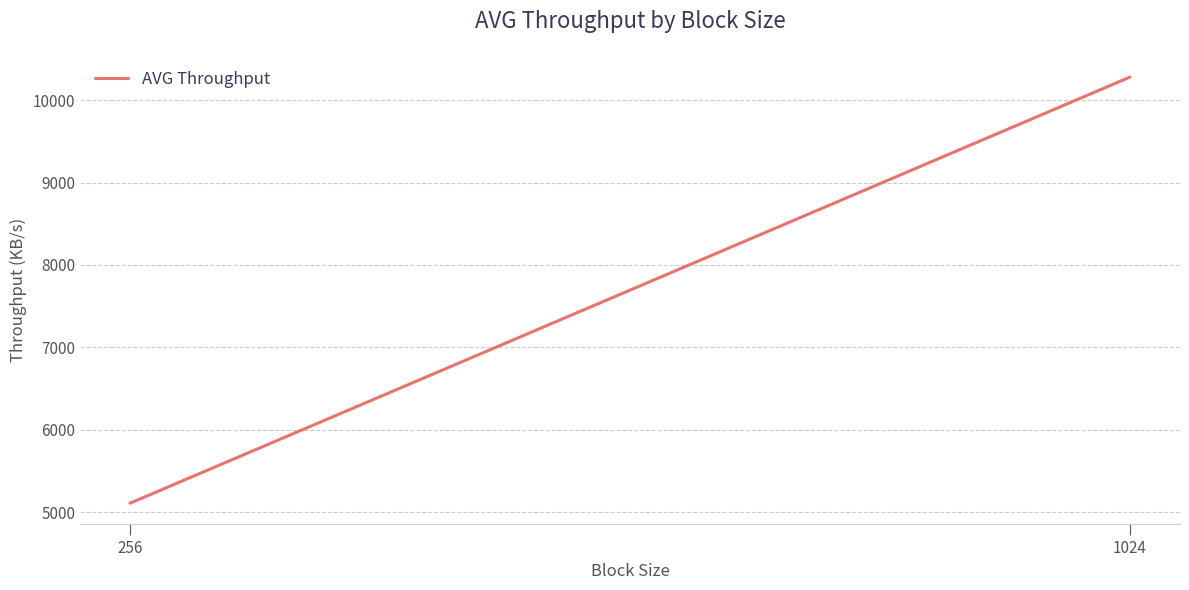

Reading left to right, transcribe all the data shown in this chart.

5112.0	10278.2